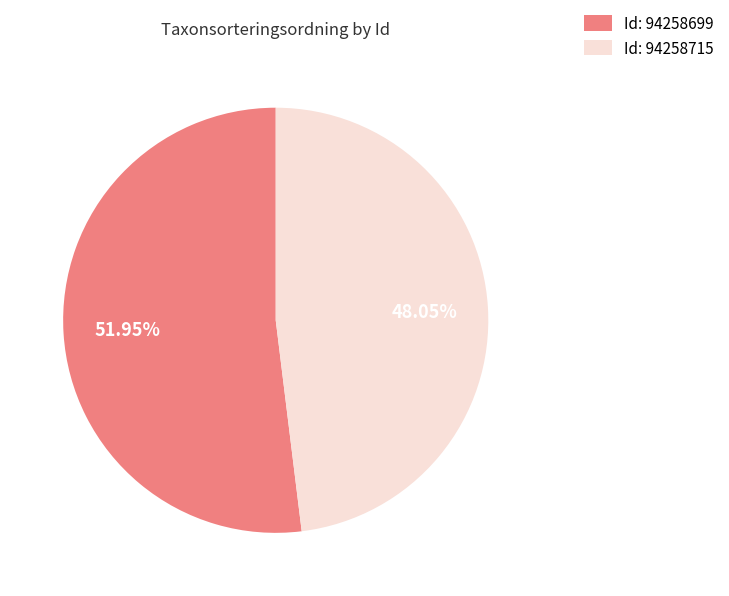

What is the ratio of the value at Id: 94258699 to the value at Id: 94258715?

1.1